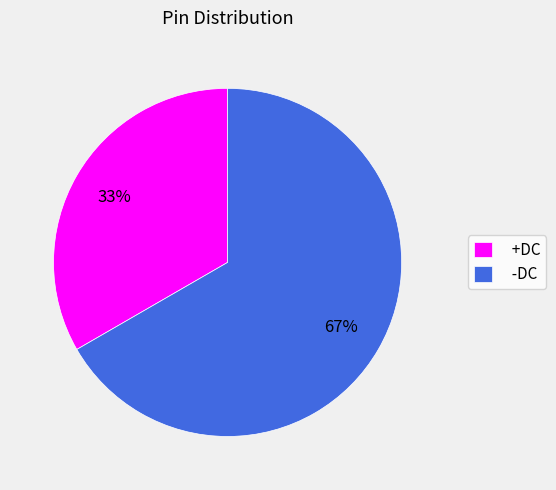

To the nearest percent, what is the average slice percentage?

50%